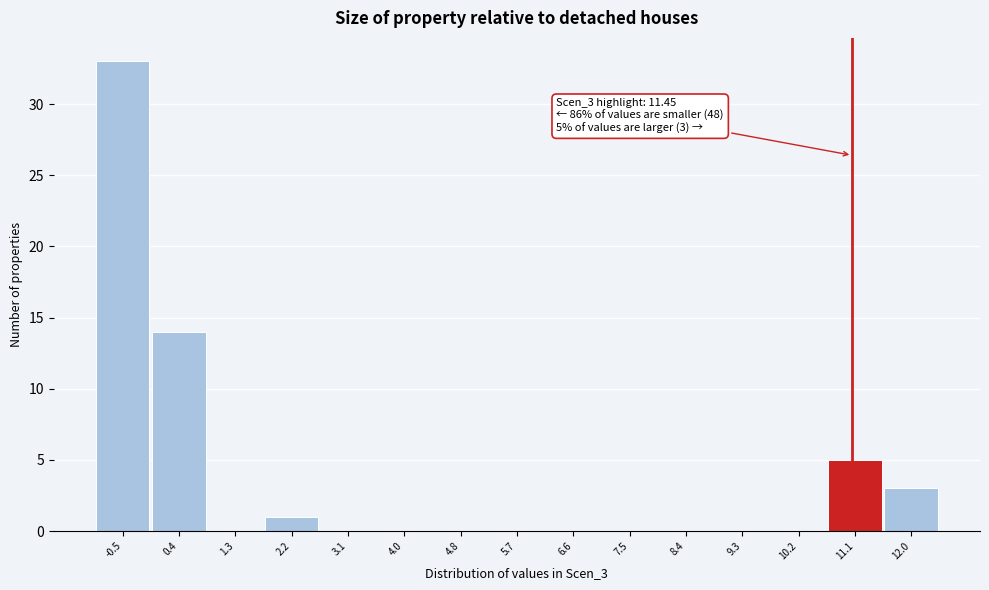

Reading right to left, what are all the values shown in this chart?

12.0=3	11.1=5	10.2=0	9.3=0	8.4=0	7.5=0	6.6=0	5.7=0	4.8=0	4.0=0	3.1=0	2.2=1	1.3=0	0.4=14	-0.5=33